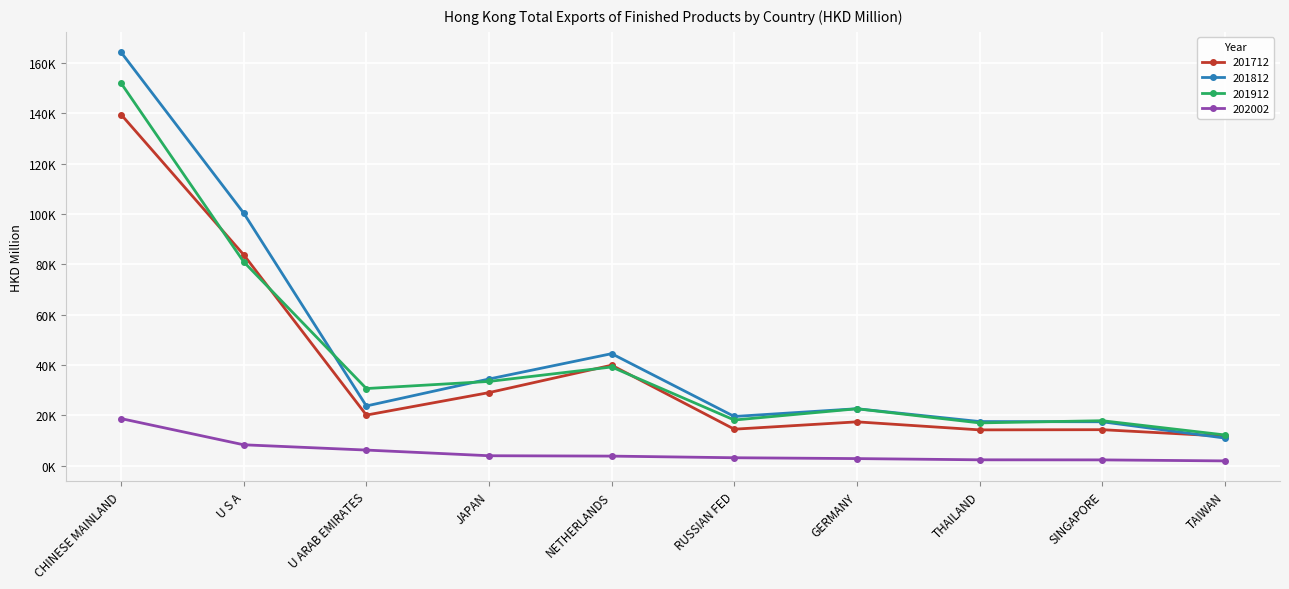

What are all the series names shown in the legend?

201712, 201812, 201912, 202002